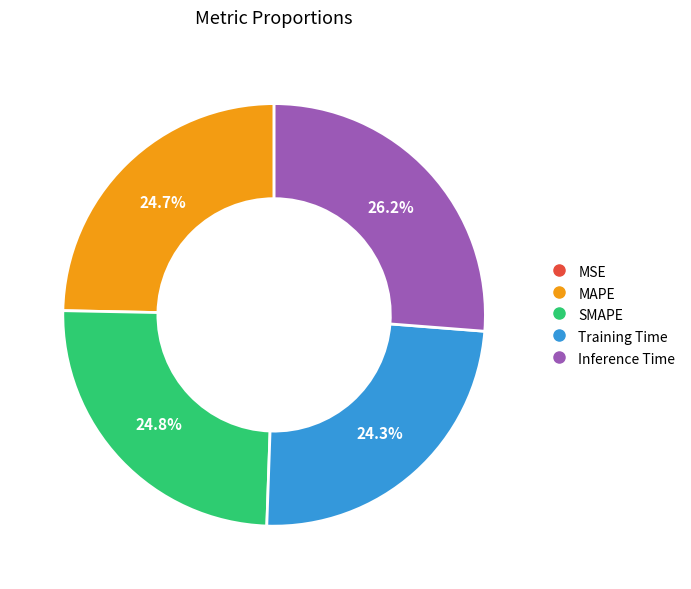

Does SMAPE account for over 50% of the chart?

No